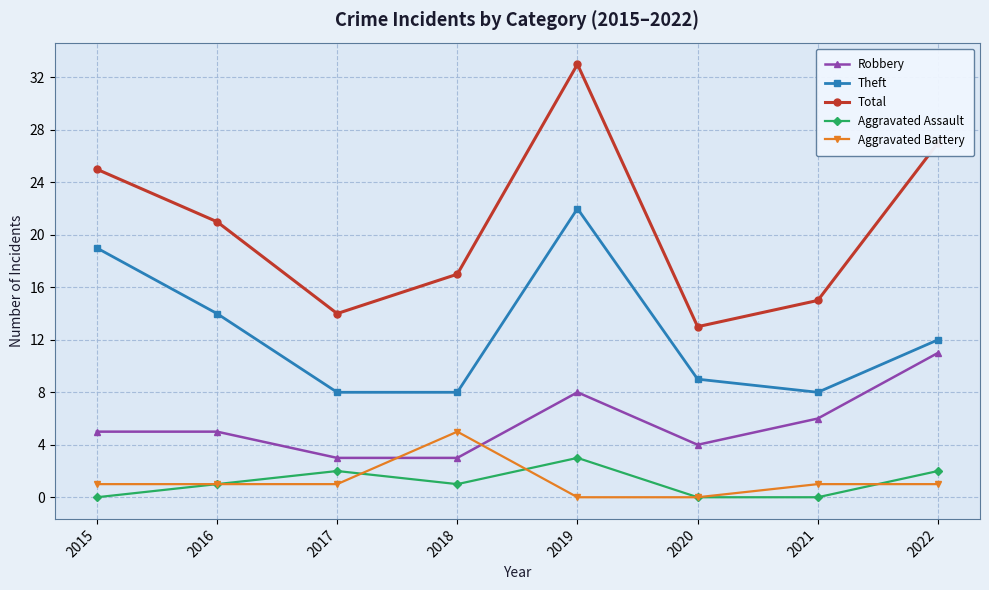

Rank the series at 2018 from lowest to highest value.

Aggravated Assault, Robbery, Aggravated Battery, Theft, Total